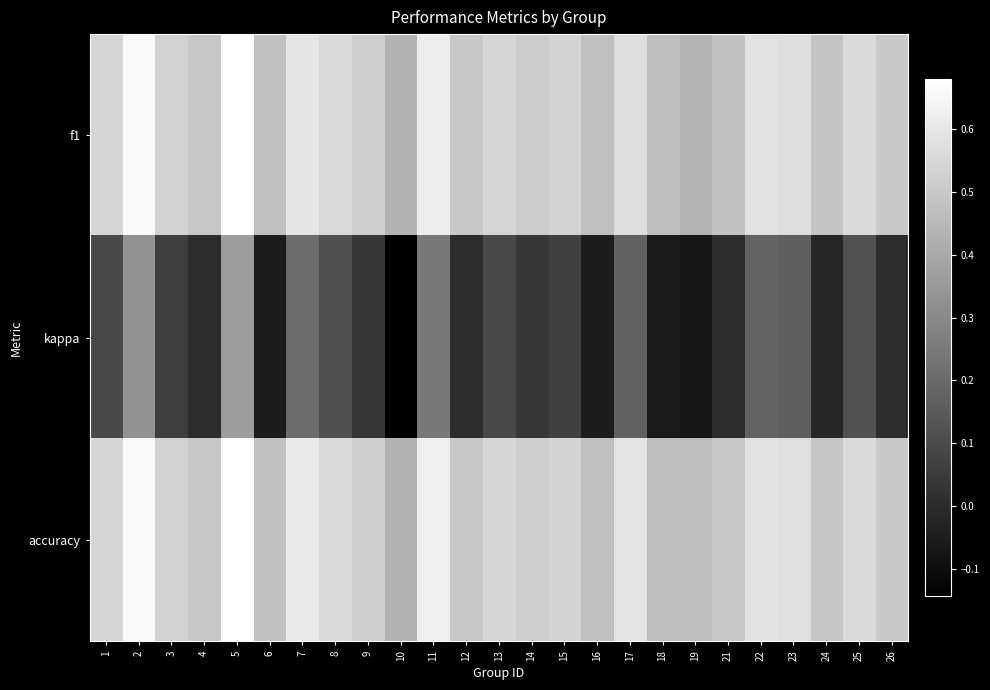

Reading left to right, extract all data points from this chart.

f1: 1=0.5	2=0.7	3=0.5	4=0.5	5=0.7	6=0.5	7=0.6	8=0.6	9=0.5	10=0.4	11=0.6	12=0.5	13=0.5	14=0.5	15=0.5	16=0.5	17=0.6	18=0.5	19=0.4	21=0.5	22=0.6	23=0.6	24=0.5	25=0.6	26=0.5
kappa: 1=0.1	2=0.3	3=0.1	4=0.0	5=0.4	6=-0.0	7=0.2	8=0.1	9=0.0	10=-0.1	11=0.2	12=0.0	13=0.1	14=0.0	15=0.1	16=-0.0	17=0.2	18=-0.1	19=-0.1	21=0.0	22=0.2	23=0.2	24=-0.0	25=0.1	26=0.0
accuracy: 1=0.5	2=0.7	3=0.5	4=0.5	5=0.7	6=0.5	7=0.6	8=0.6	9=0.5	10=0.4	11=0.6	12=0.5	13=0.5	14=0.5	15=0.5	16=0.5	17=0.6	18=0.5	19=0.5	21=0.5	22=0.6	23=0.6	24=0.5	25=0.6	26=0.5